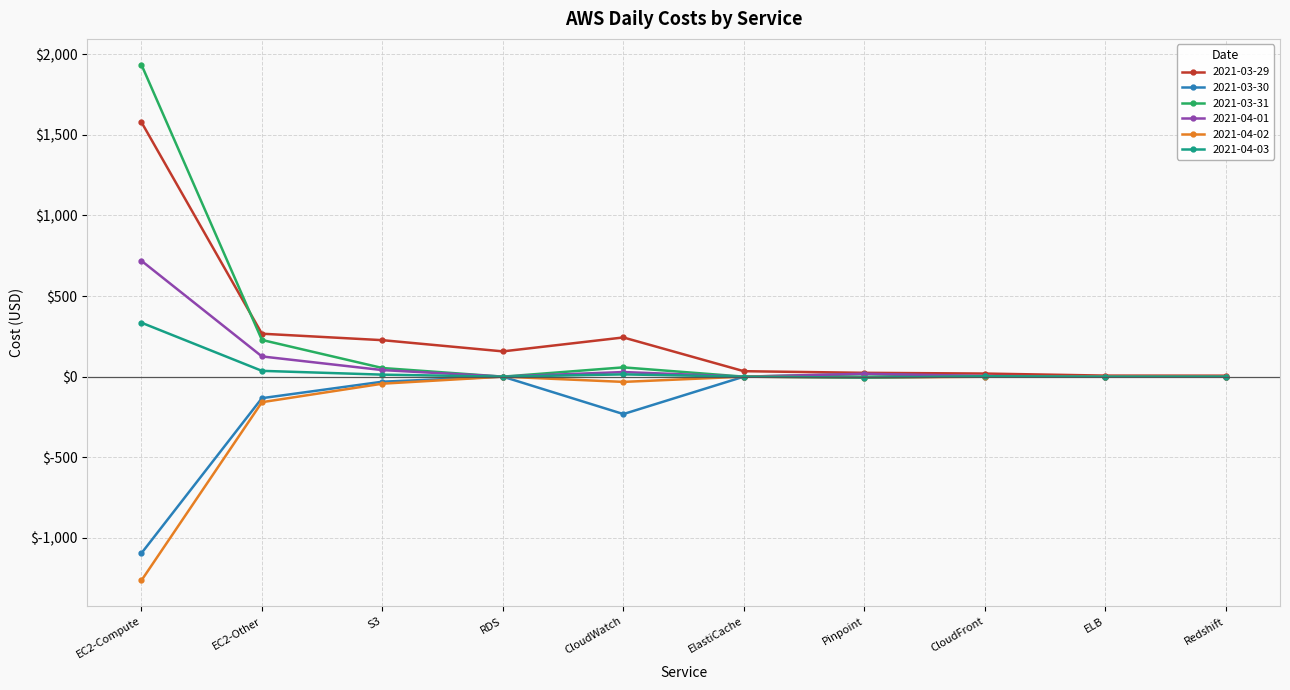

True or false: 2021-03-31 has more than 0 points higher than both neighbors.

True